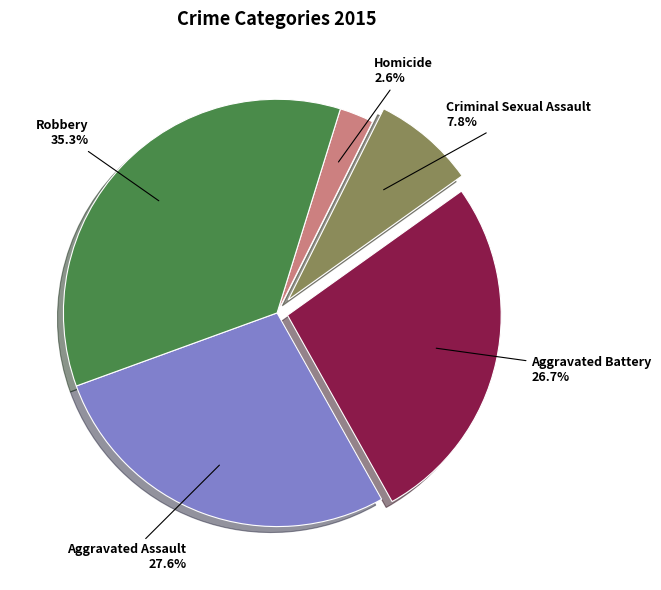

Do Robbery and Criminal Sexual Assault together represent more than half of the pie?

No